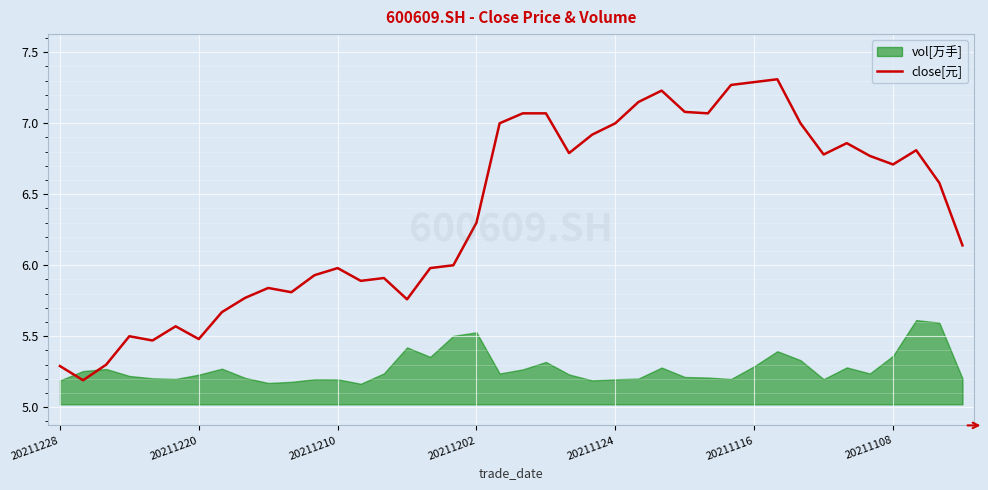

What is the lowest value of the close[元] series?

5.2